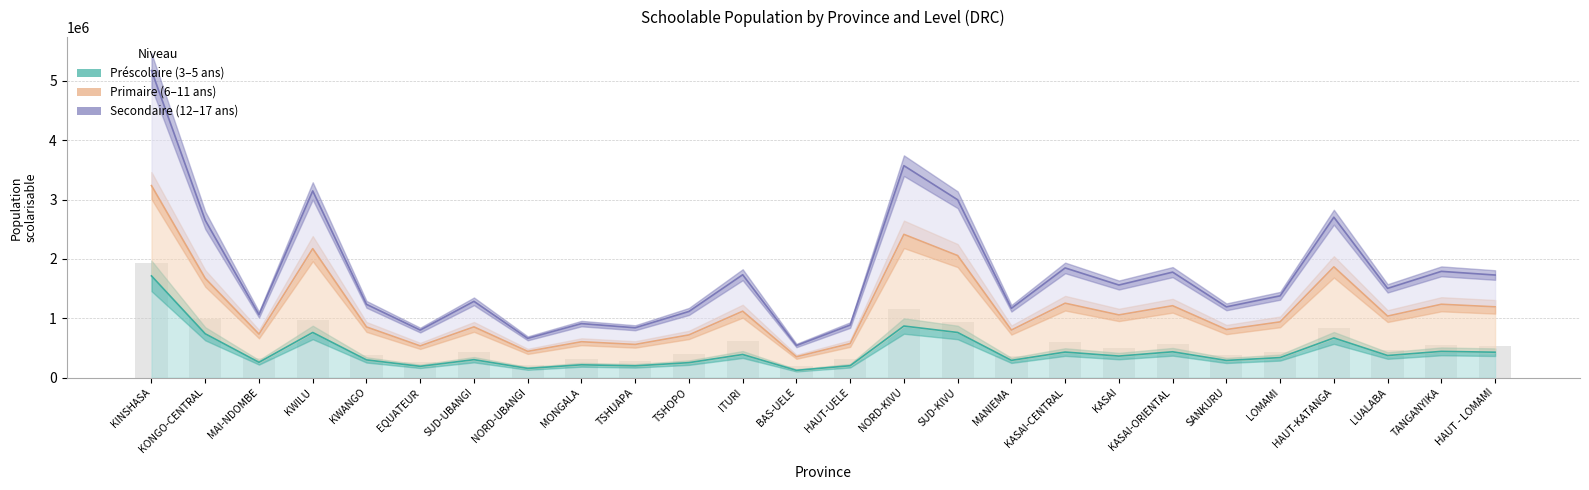

What is the label of the 12th bar from the left?

ITURI